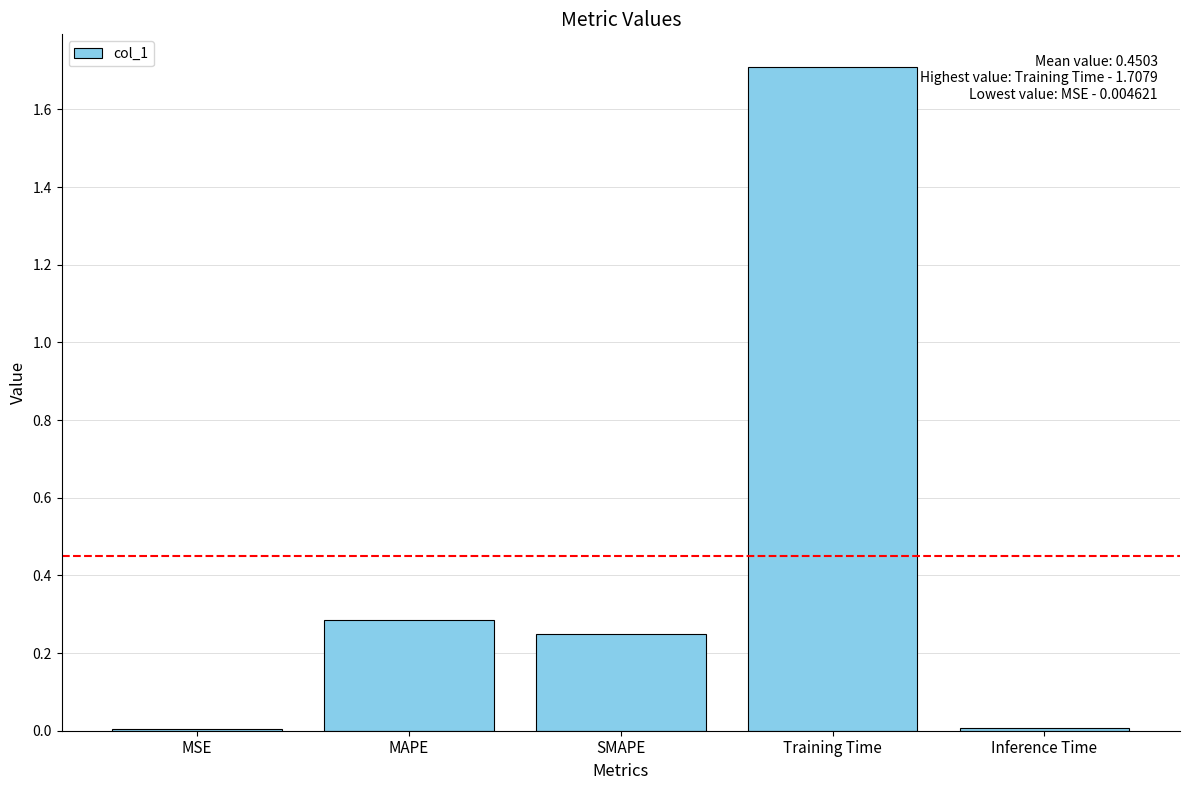

What is the change in value from SMAPE to Inference Time?

-0.2